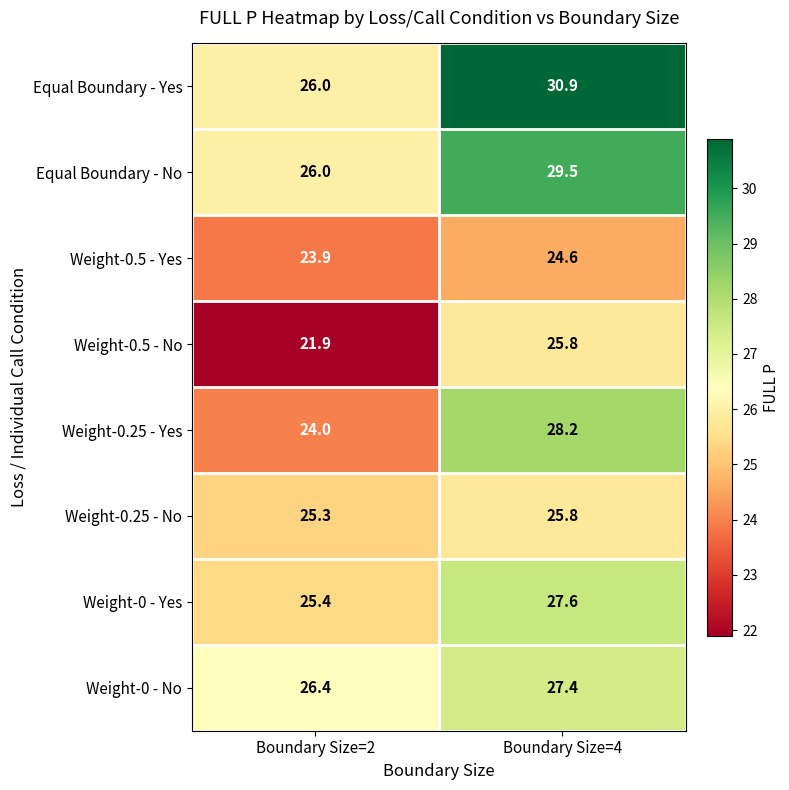

The Weight-0.25 - Yes series shows 24.0 at Boundary Size=2. True or false?

True